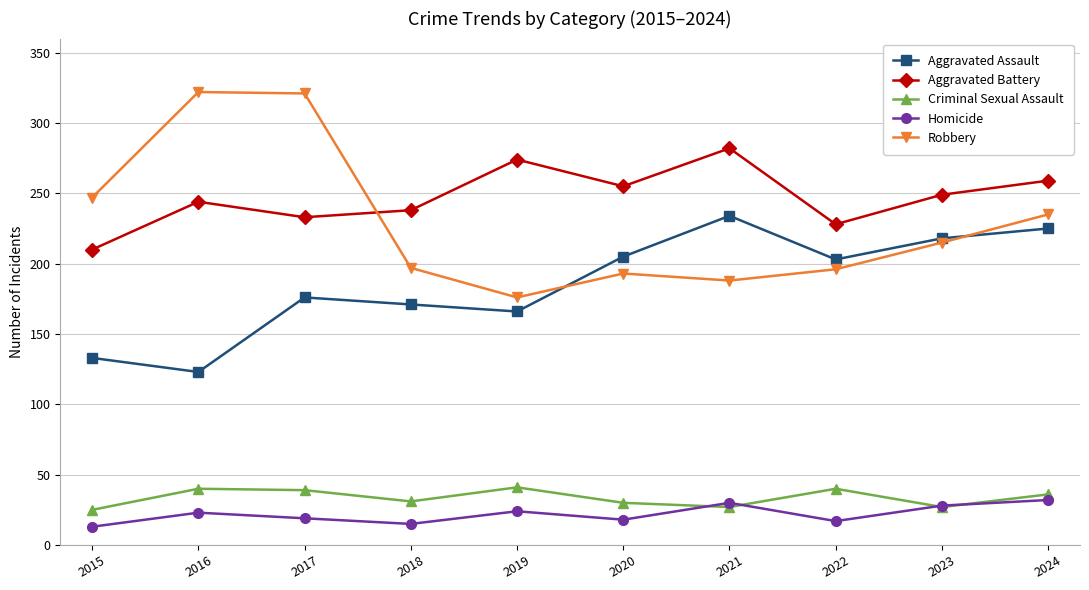

What is the difference between the second highest and second lowest values in the Robbery series?

133